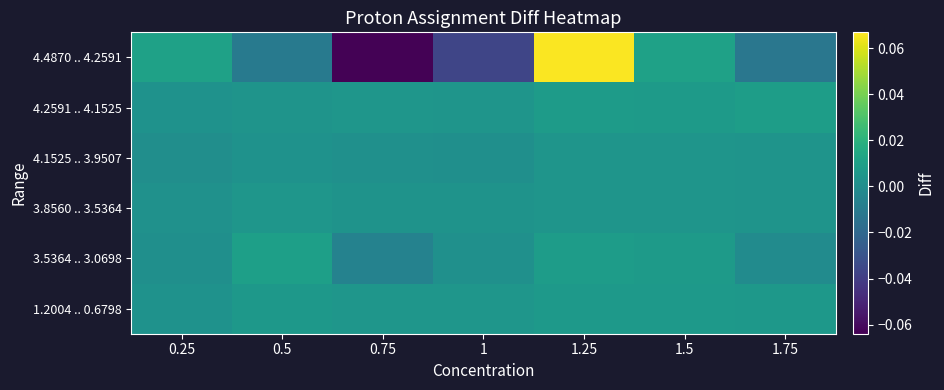

At which category does the chart reach its peak across all series?

1.25